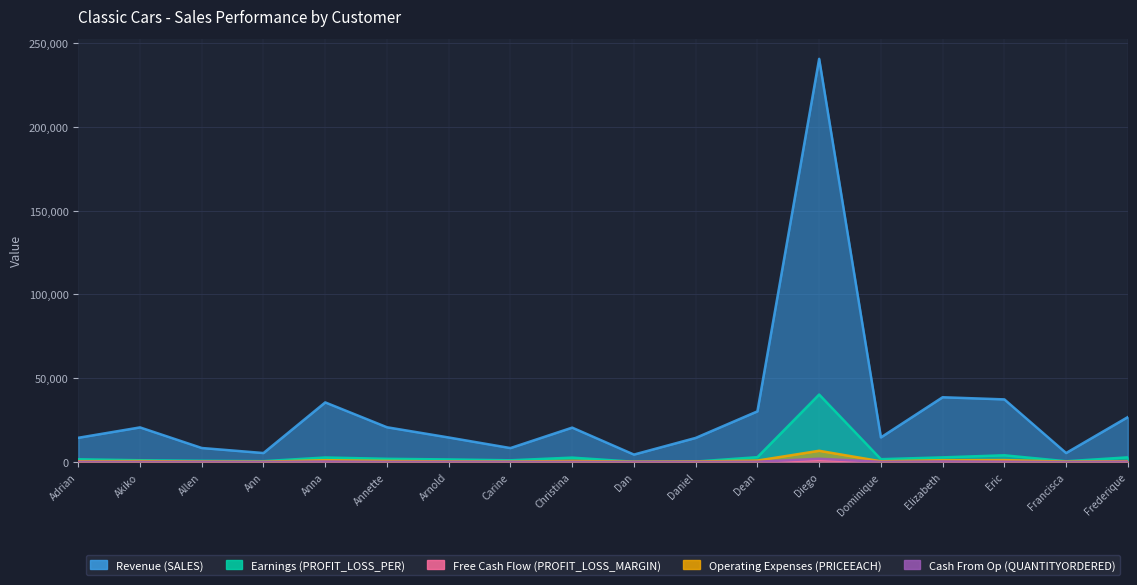

List the series in order of their peak value, lowest first.

Free Cash Flow (PROFIT_LOSS_MARGIN), Cash From Op (QUANTITYORDERED), Operating Expenses (PRICEEACH), Earnings (PROFIT_LOSS_PER), Revenue (SALES)